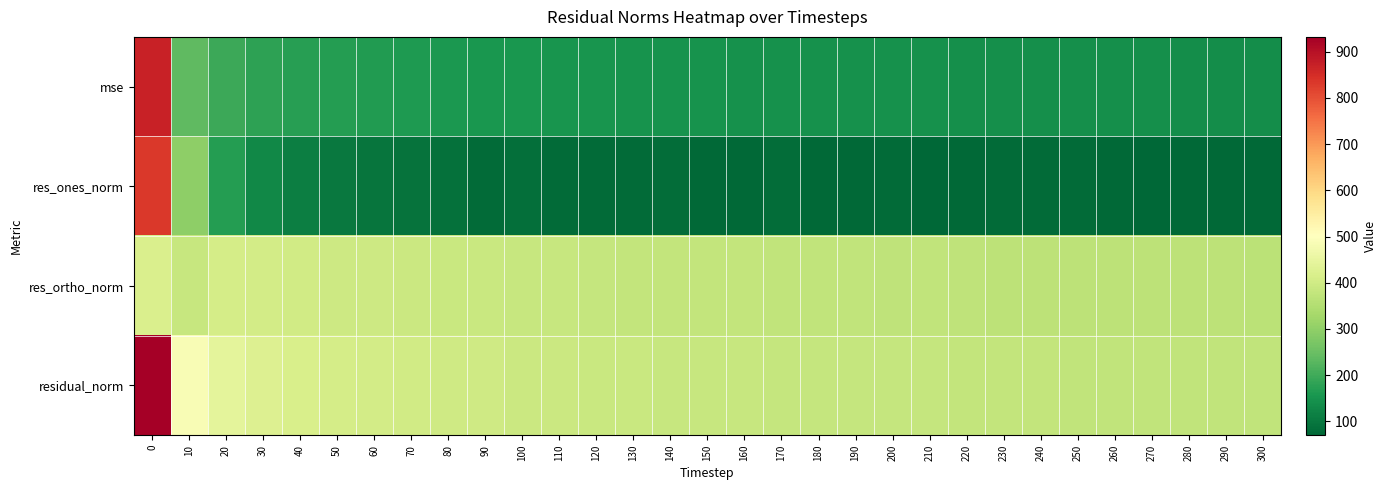

How many categories are shown in the chart?

31